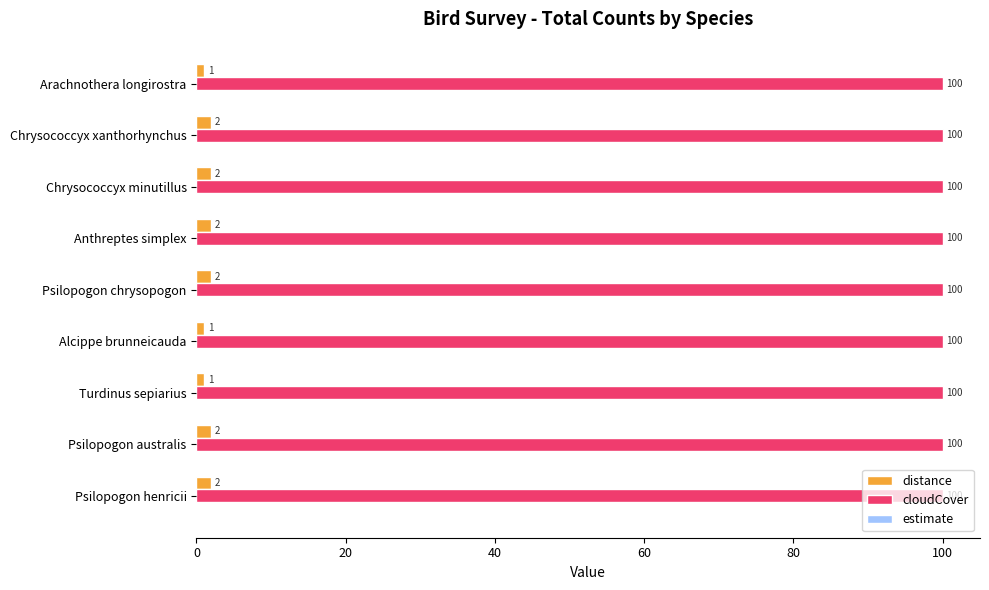

Which series has the largest total across all categories?

cloudCover